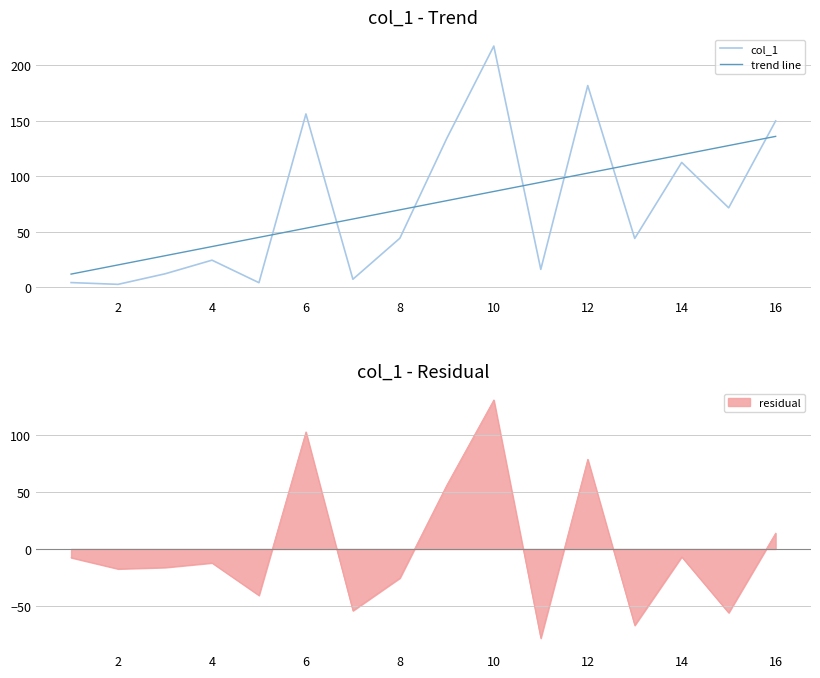

True or false: trend line has more than 1 interior local peaks.

False